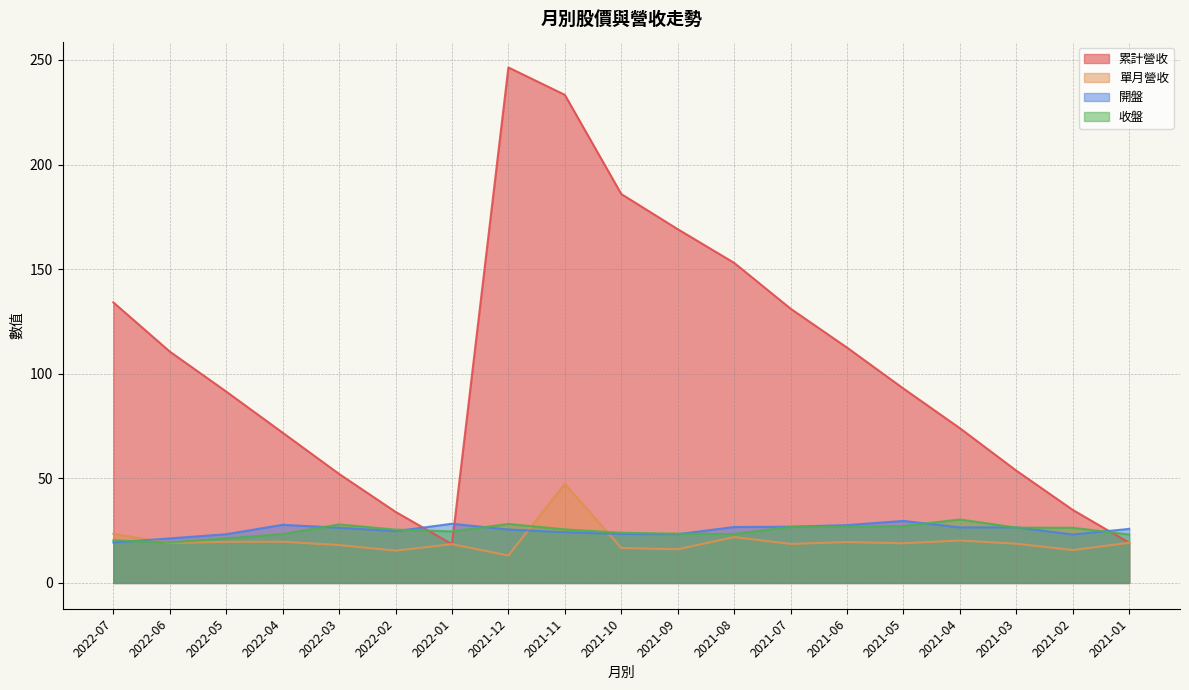

Which has a higher value, 2022-06 or 2022-02?

2022-06